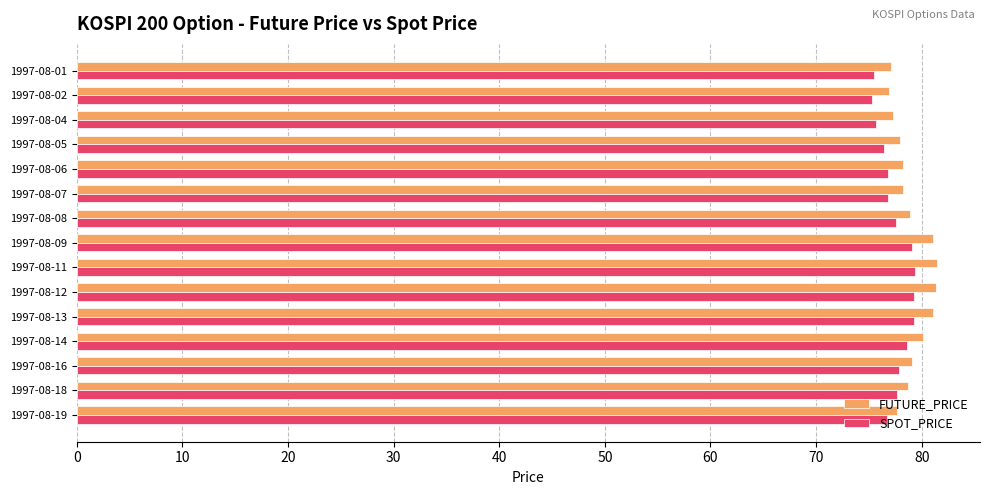

What is the total value across all series at 1997-08-06?

155.0